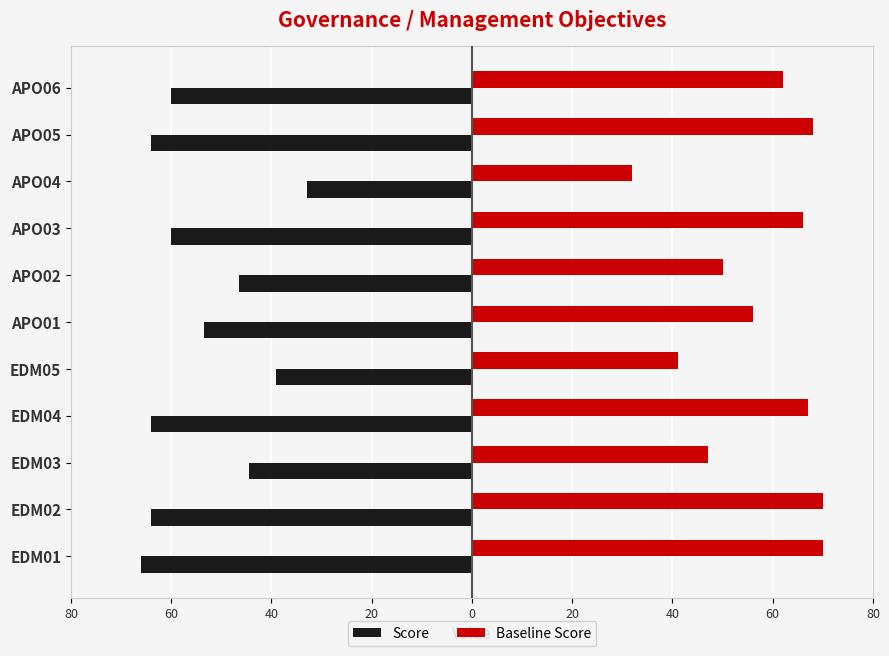

Which series has the largest total across all categories?

Baseline Score